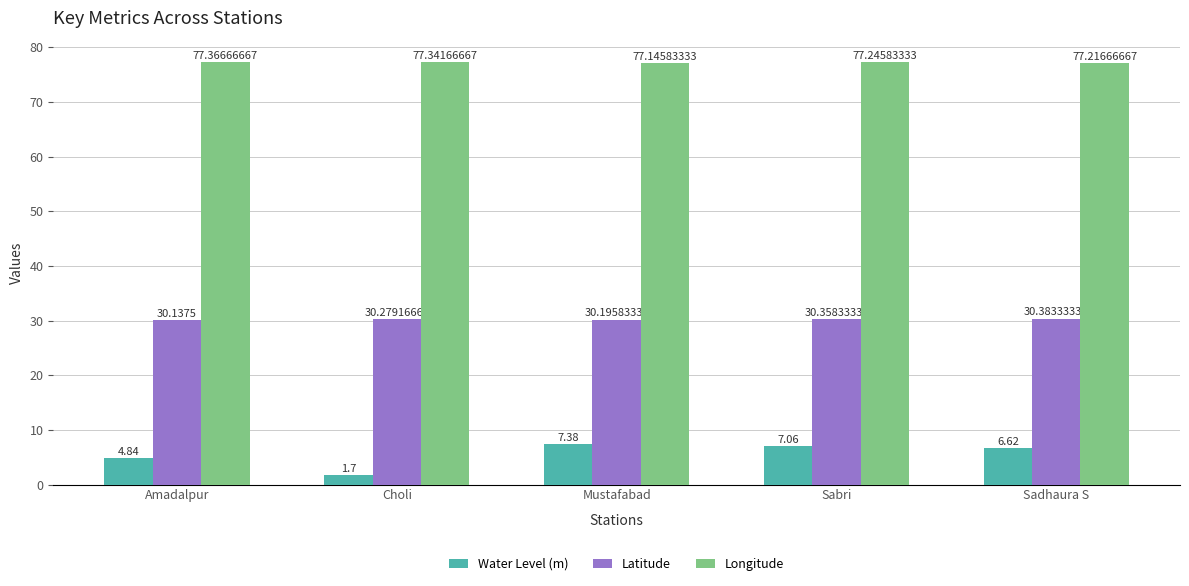

List the series in order of their peak value, highest first.

Longitude, Latitude, Water Level (m)